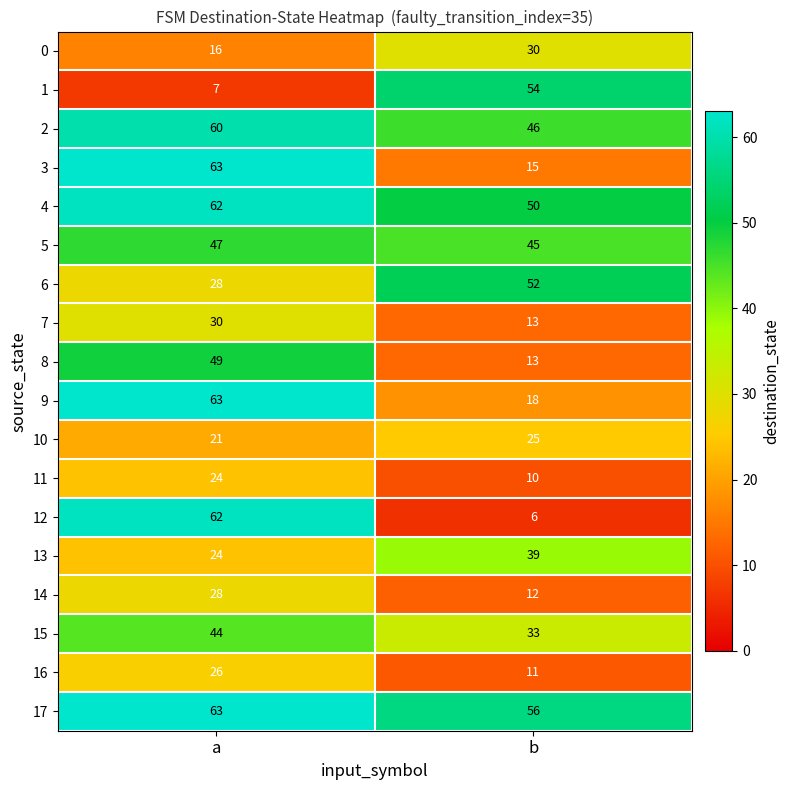

List the labels in order of 13 value, smallest first.

a, b